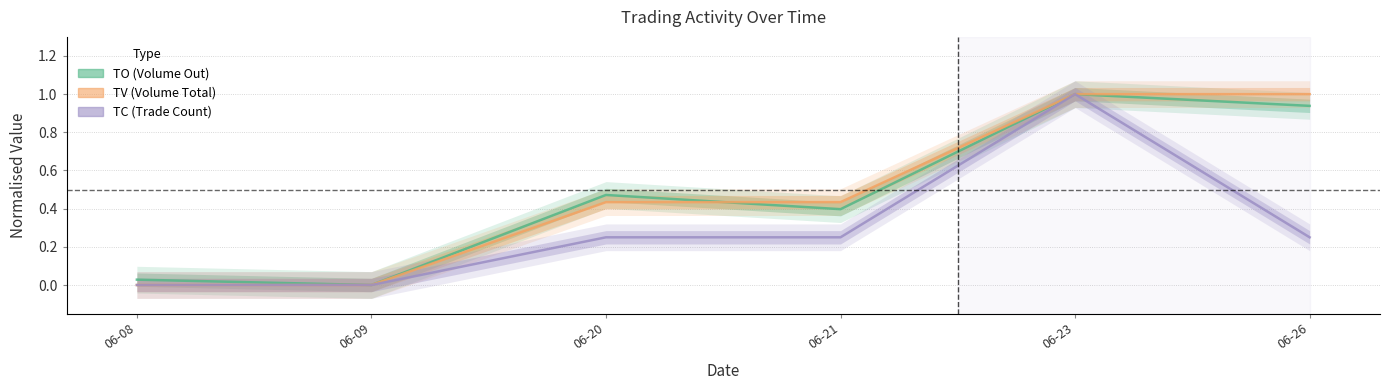

Is this an area chart (filled region under the line)?

No